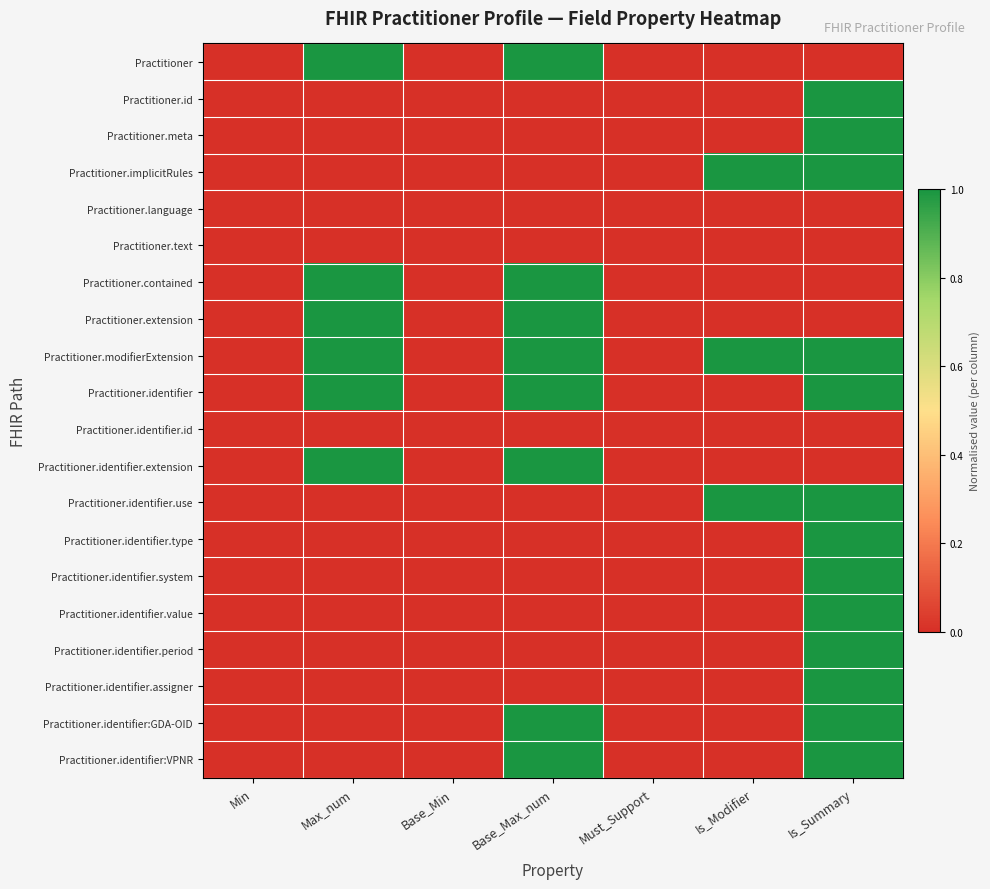

What is the difference between the highest and lowest values at Base_Max_num?

1